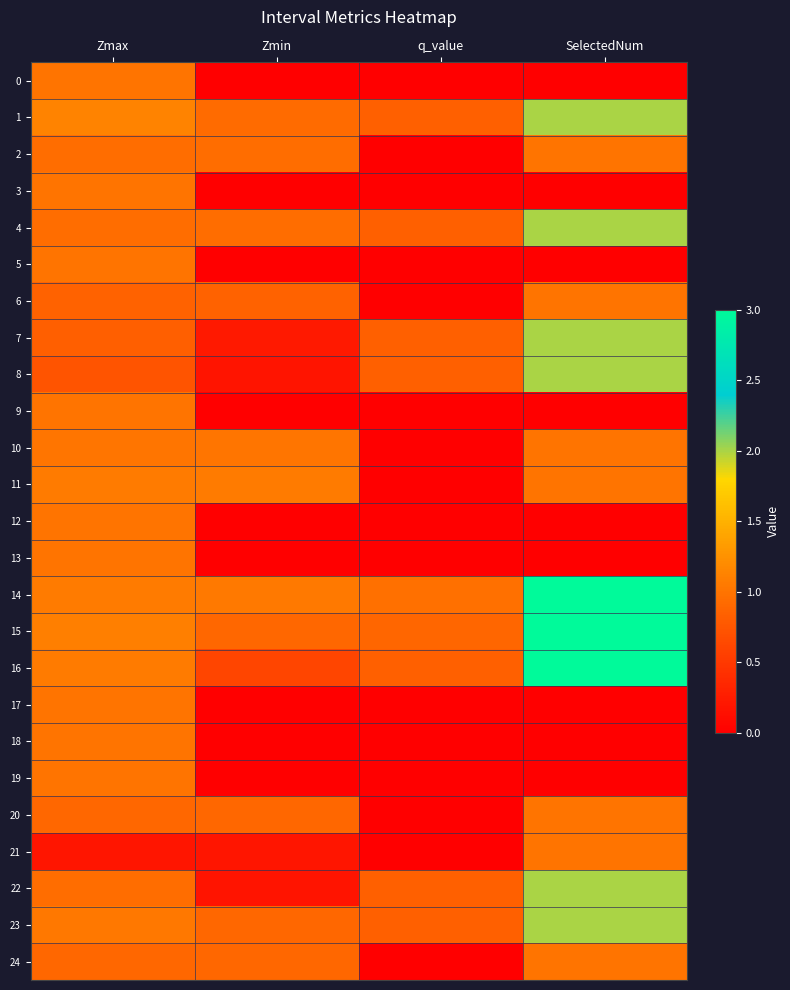

At which category does the chart reach its peak across all series?

SelectedNum